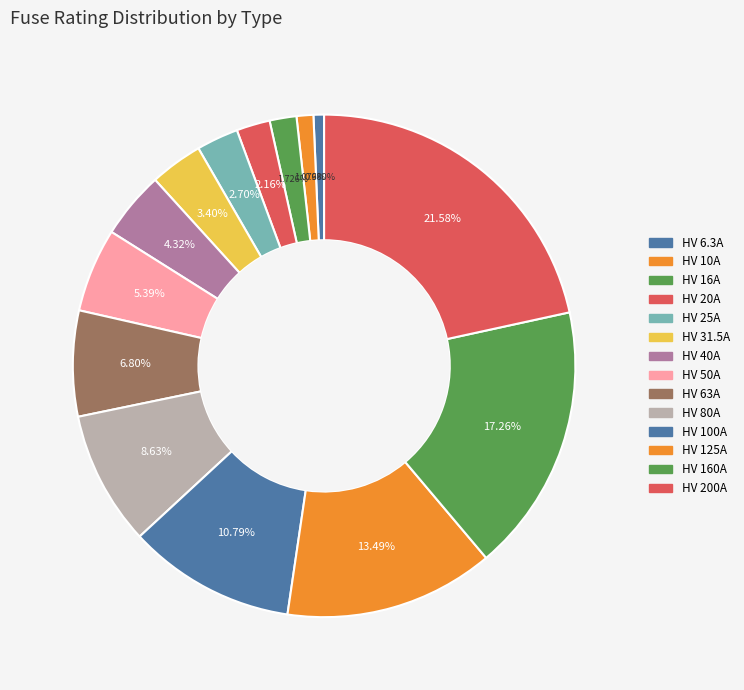

To the nearest percent, what is the average slice percentage?

7%